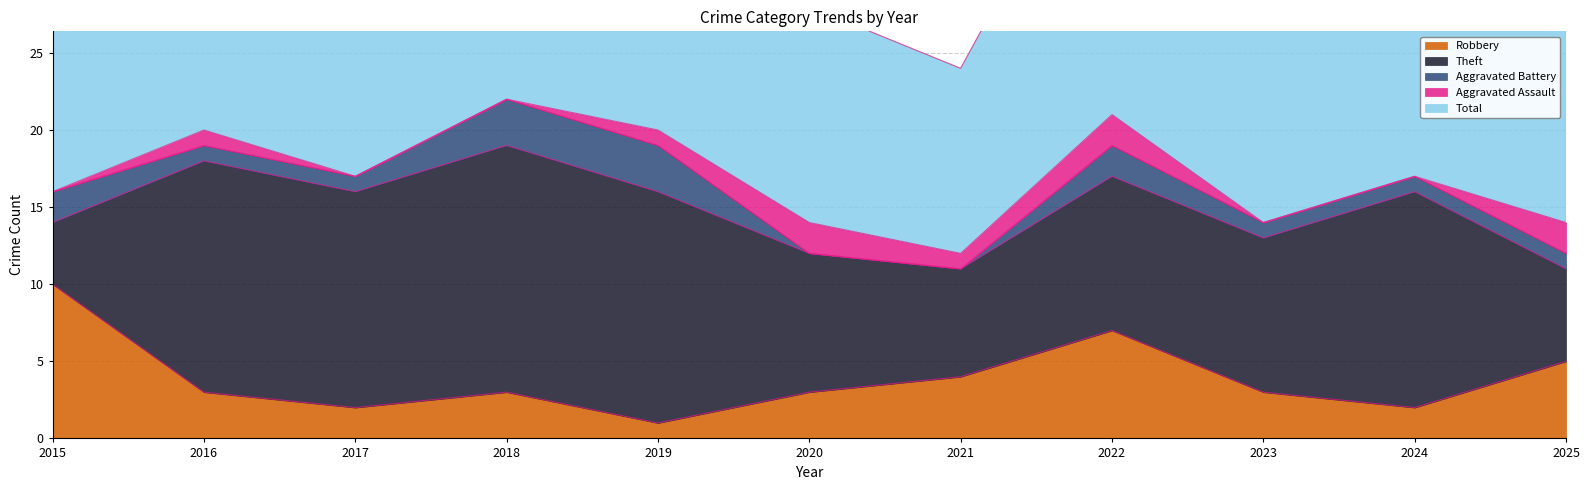

Between 2018 and 2021, which is larger?

2021